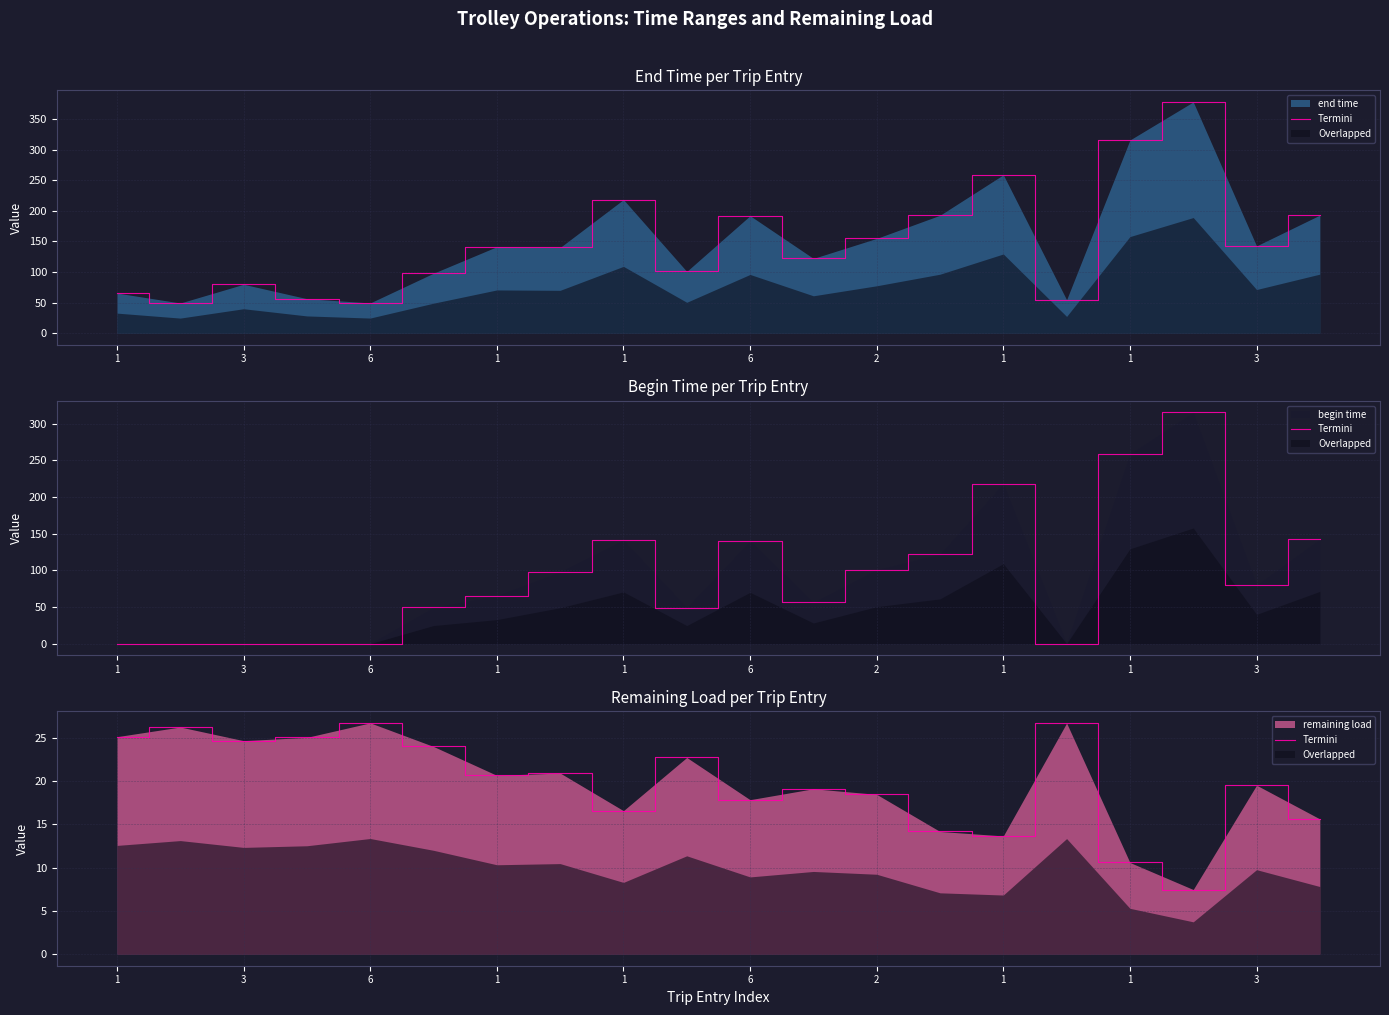

At which category does the chart reach its peak across all series?

6